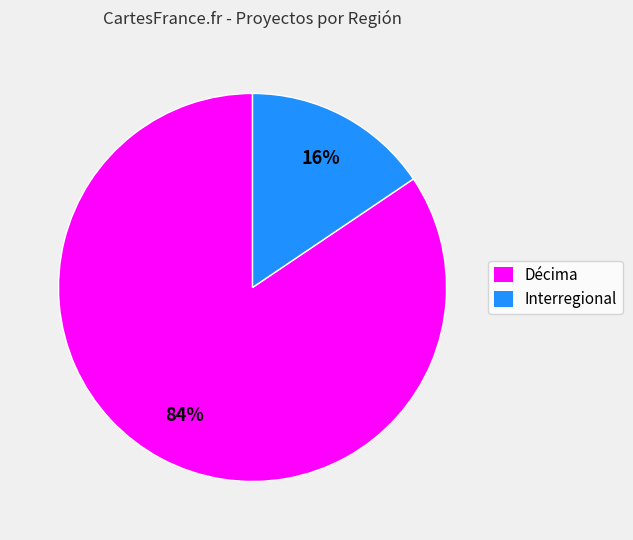

How many segments does this pie chart have?

2